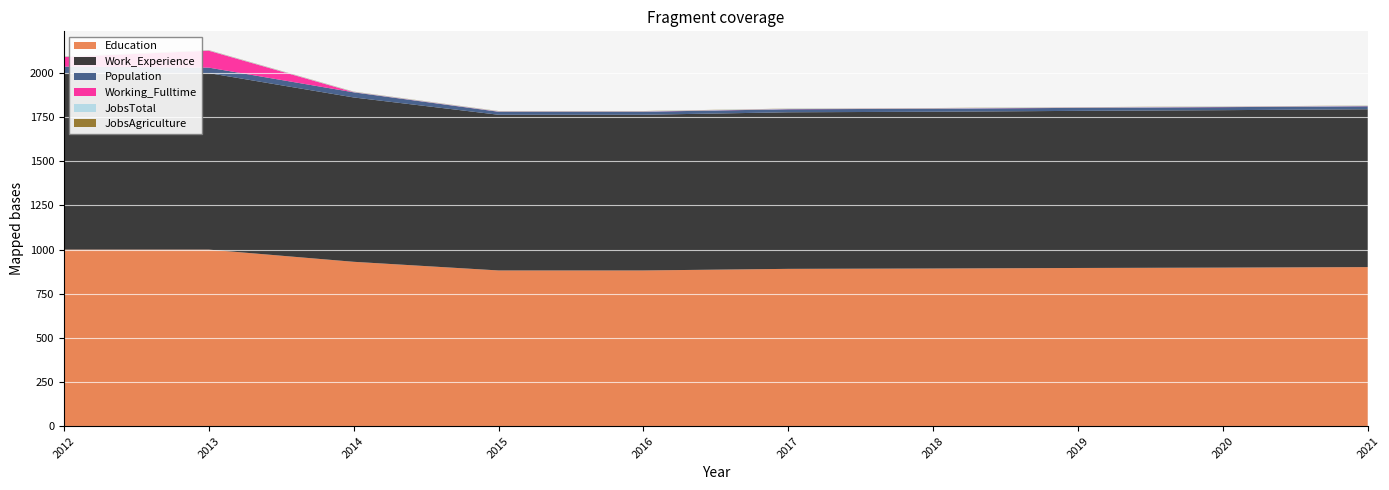

Reading left to right, transcribe all the data shown in this chart.

Education: 1000	1000	931	882	882	891	893	896	898	901
Work_Experience: 1000	1000	931	882	882	887	888	890	892	894
Population: 37	31	29	17	17	17	17	17	17	17
Working_Fulltime: 54	96	1	1	1	1	1	1	1	1
JobsTotal: 2	2	2	2	2	2	2	2	2	2
JobsAgriculture: 1	1	1	1	1	1	1	1	1	1